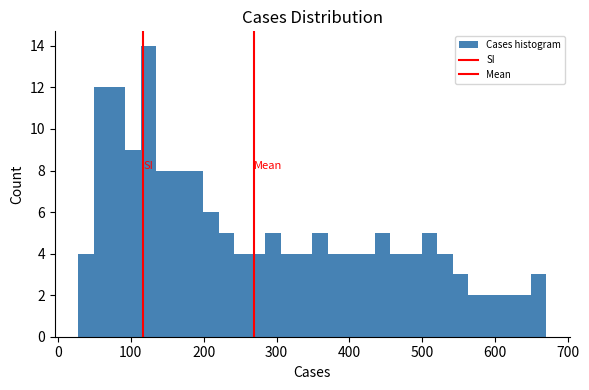

Read against the x-axis, roughly where is the centre of the tallest bar?

120